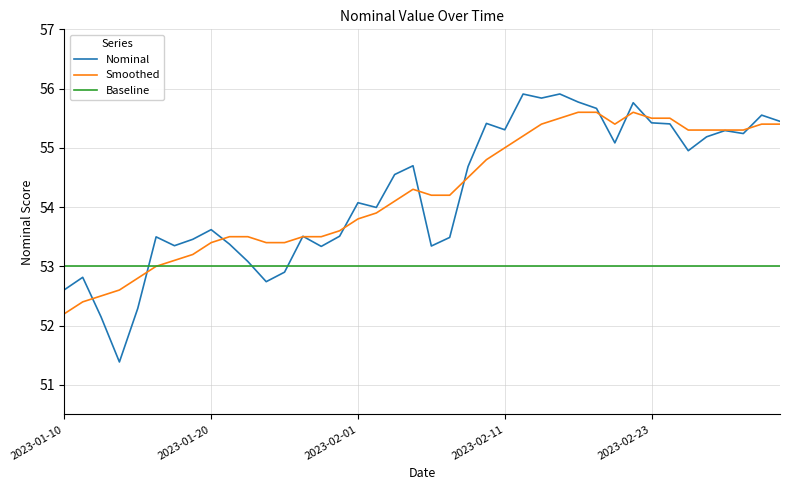

Which series has the widest spread of values?

Nominal